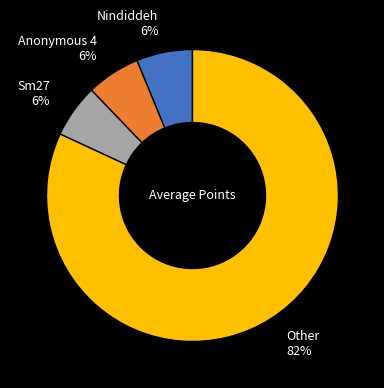

How many segments does this pie chart have?

4